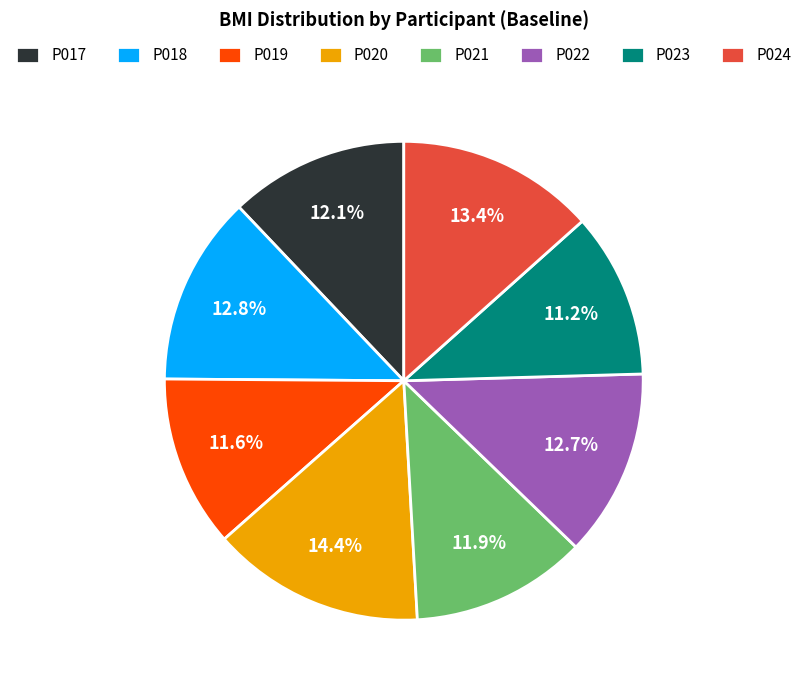

Is the sum of P017 and P023 greater than half?

No